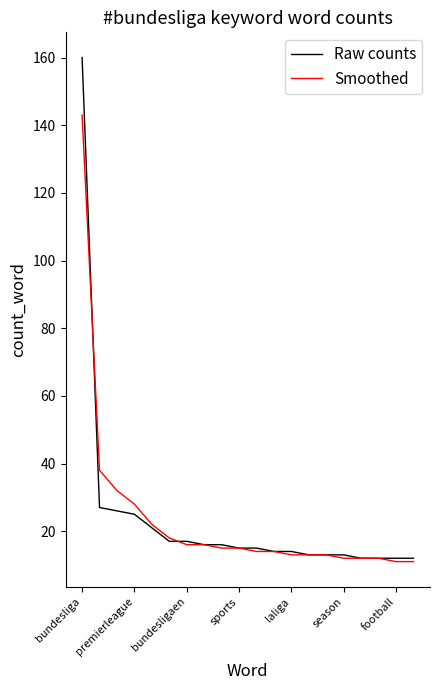

What is the difference between the maximum and minimum values in the Raw counts series?

148